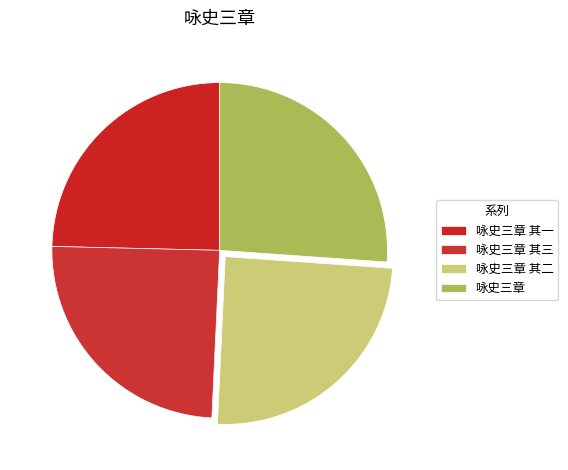

How many slices are in this pie chart?

4